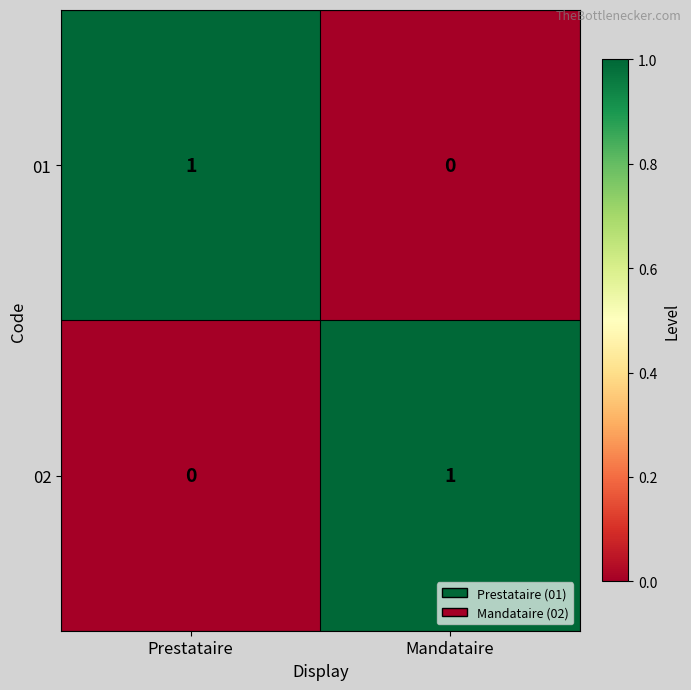

Is the value of 02 at Mandataire greater than the value of 01 at Mandataire?

Yes